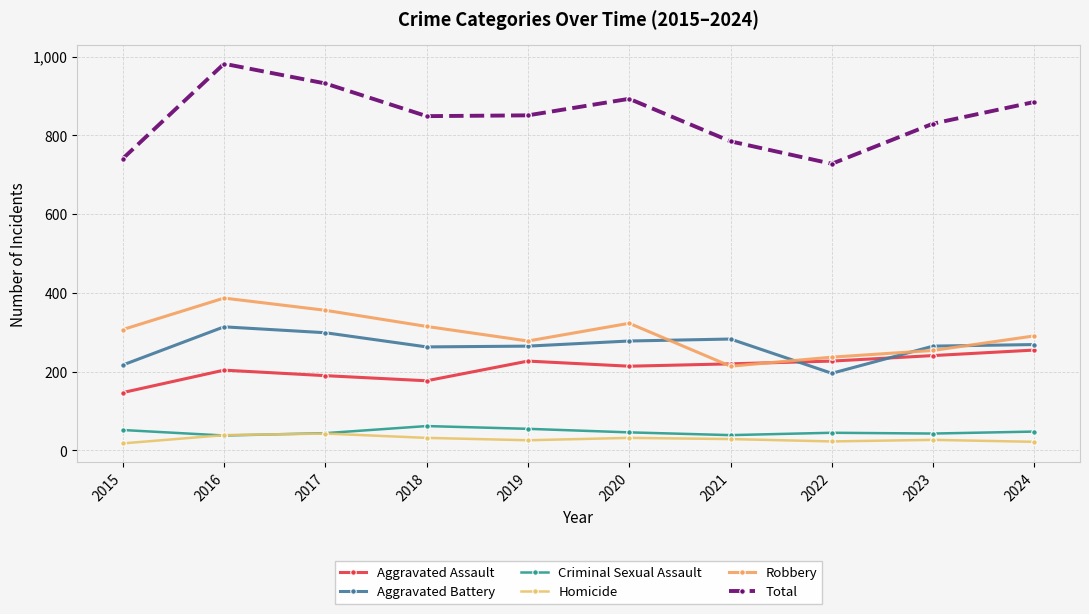

How many values in the Criminal Sexual Assault series are below 46?

5